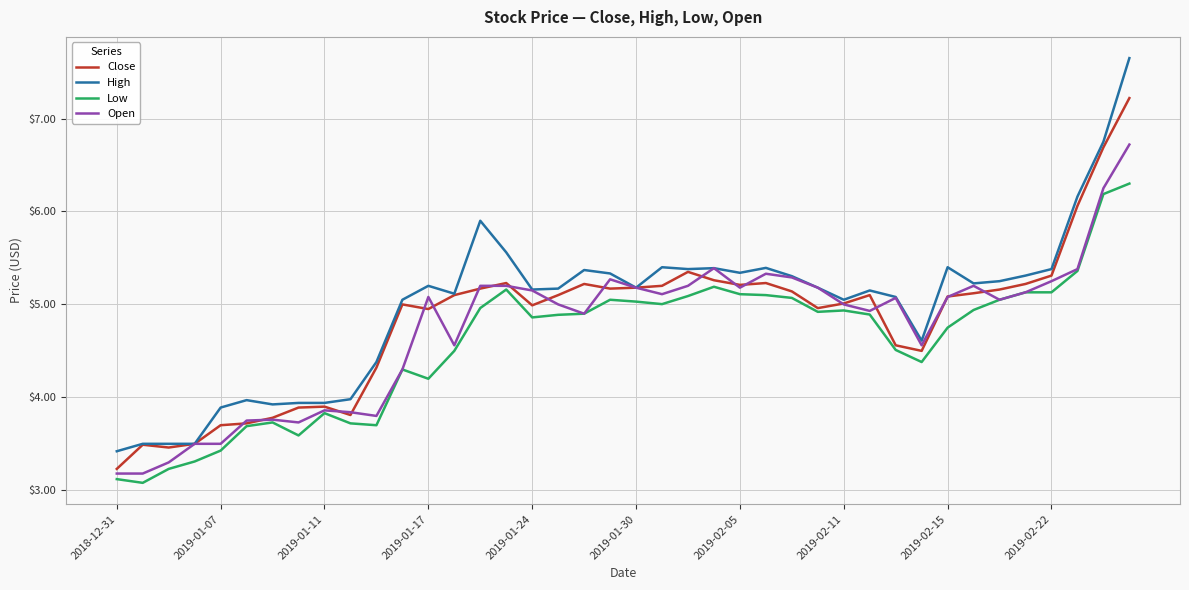

What is the sum of all Open values?

189.5